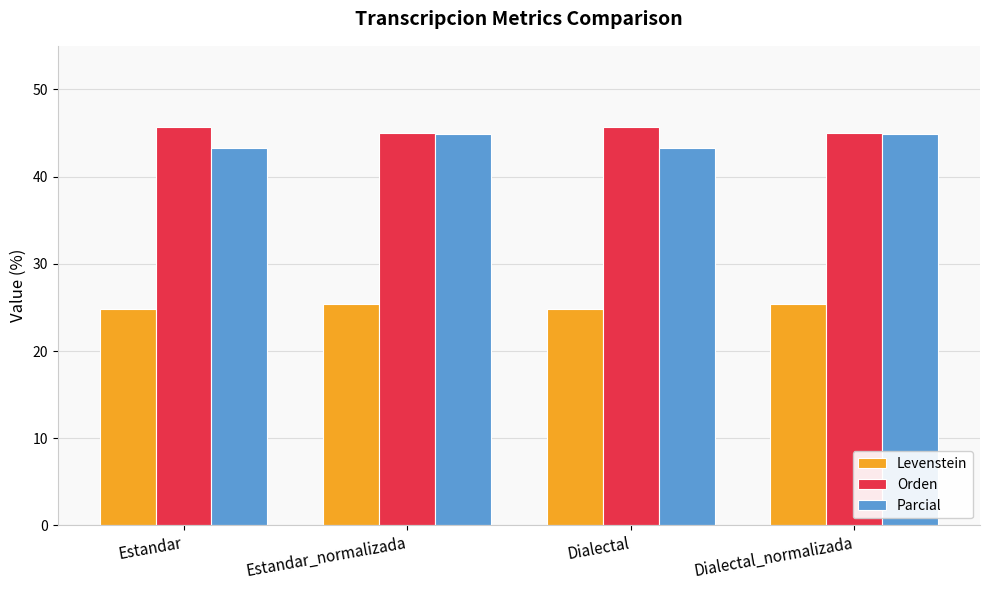

Which series has the largest total across all categories?

Orden